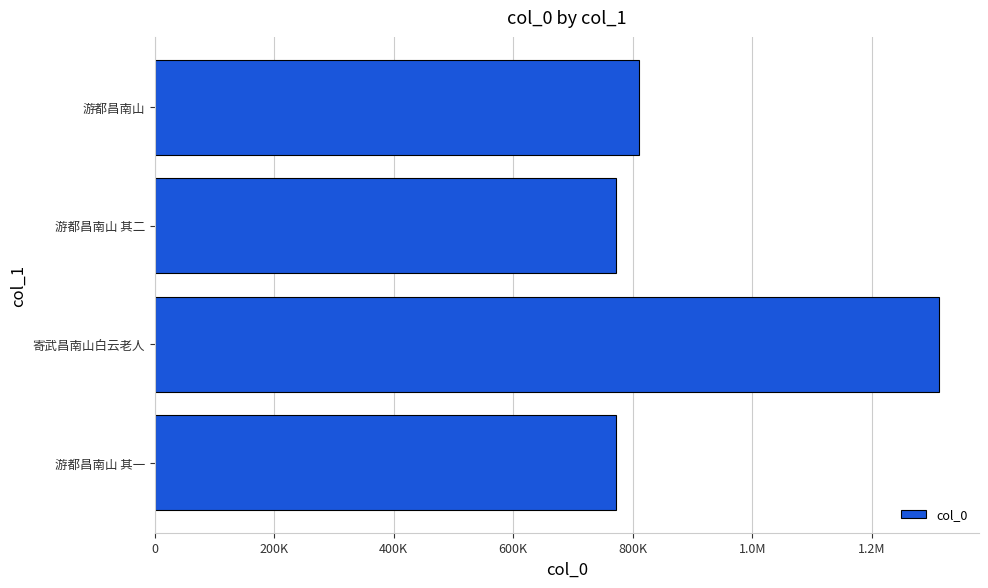

Does the chart contain any negative values?

No